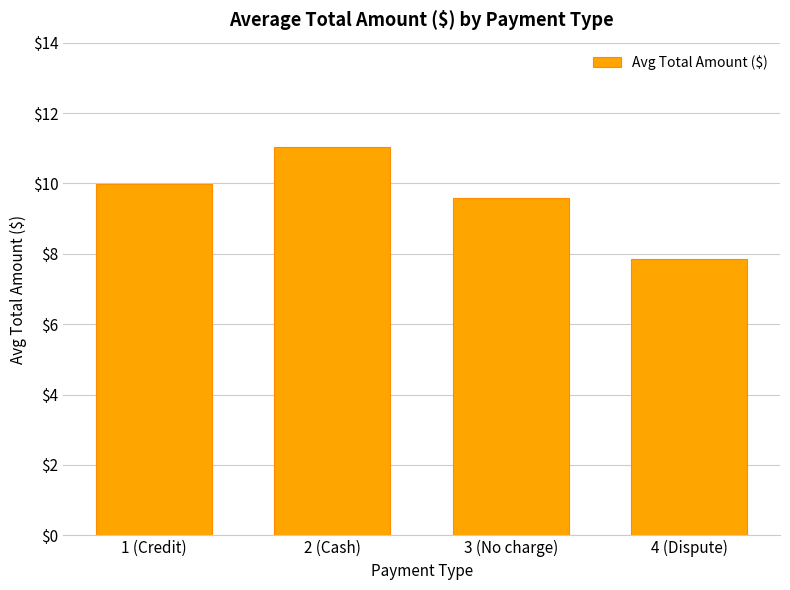

Which category has the highest value across all series?

2 (Cash)